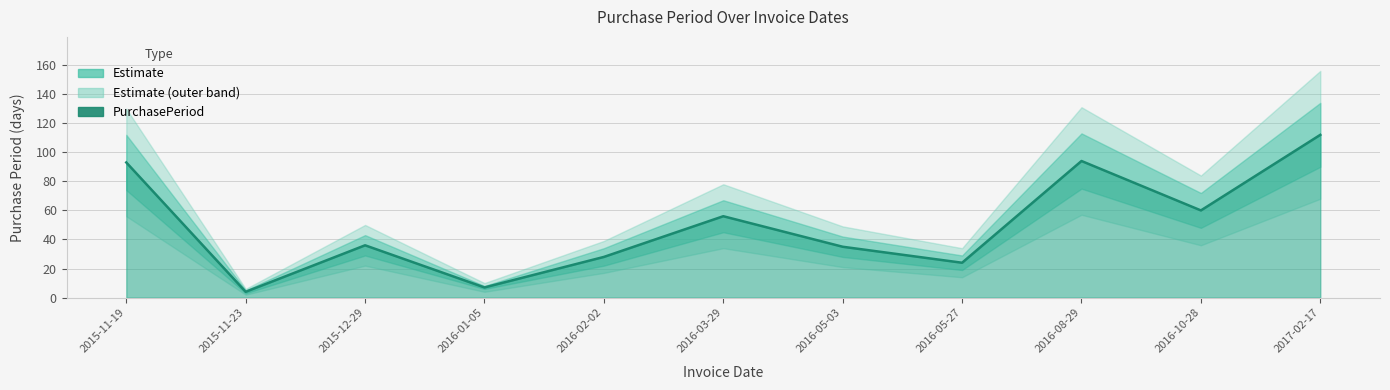

Reading right to left, extract all data points from this chart.

112	60	94	24	35	56	28	7	36	4	93